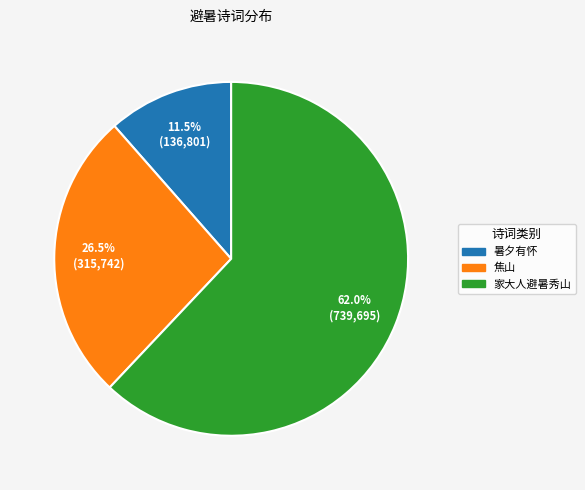

Is there any slice that represents more than half of the pie?

Yes